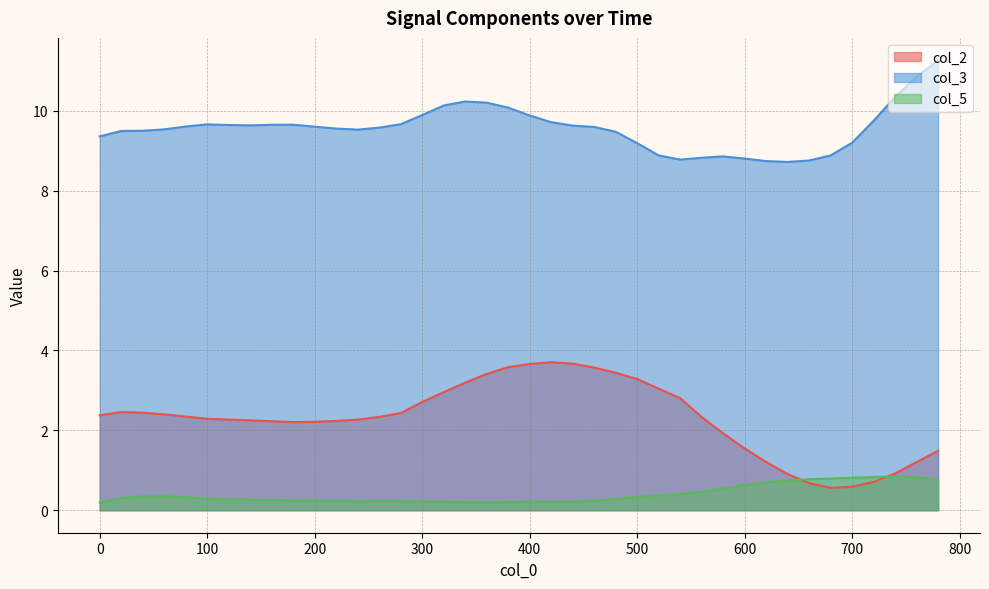

True or false: col_3 has more than 1 points higher than both neighbors.

True